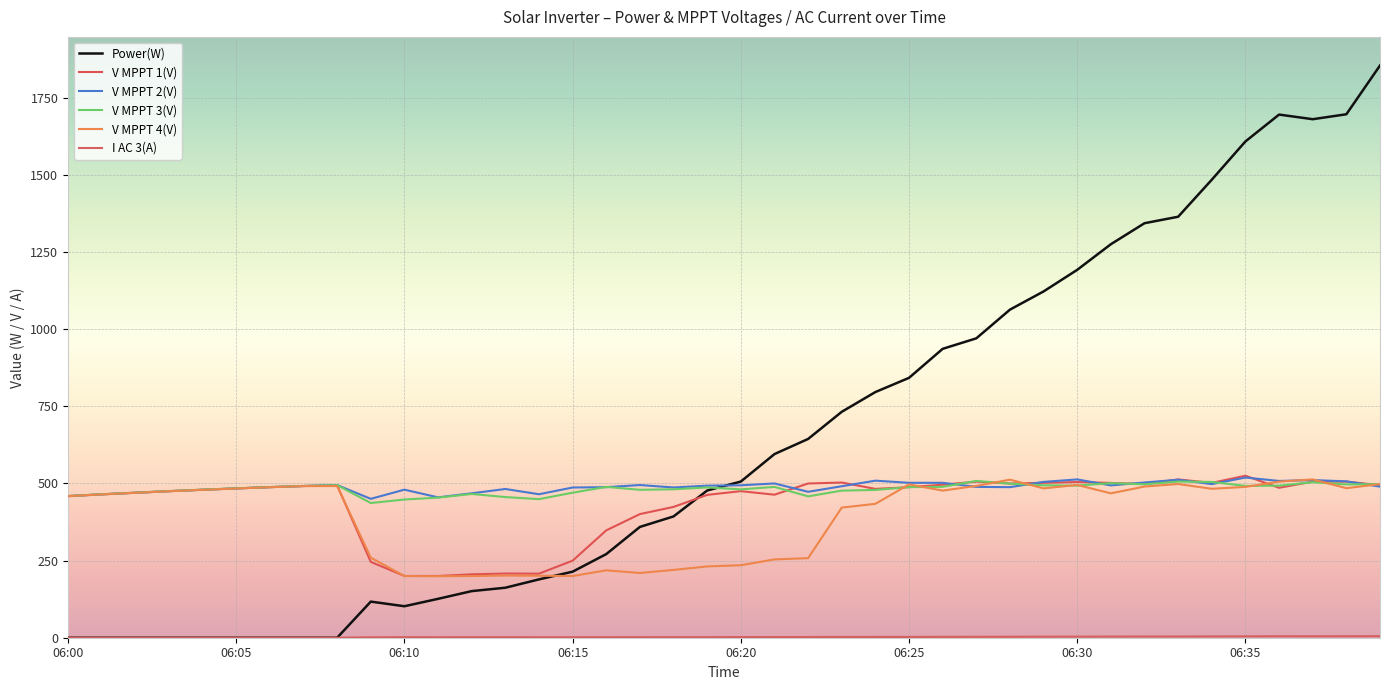

Reading left to right, extract all data points from this chart.

Power(W): 0.0	0.0	0.0	0.0	0.0	0.0	0.0	0.0	0.0	117.0	102.0	126.0	151.0	162.0	189.0	214.0	271.0	359.0	393.0	477.0	506.0	595.0	644.0	732.0	796.0	842.0	936.0	970.0	1063.0	1122.0	1192.0	1275.0	1343.0	1364.0	1484.0	1608.0	1695.0	1680.0	1696.0	1854.0
V MPPT 1(V): 458.9	464.7	469.8	474.9	479.6	483.9	488.0	491.6	493.7	245.7	200.1	200.0	205.4	208.0	207.6	249.7	347.8	400.6	423.8	462.8	474.9	463.4	499.7	502.8	482.2	487.7	495.8	505.7	499.7	501.8	504.4	501.6	497.8	512.8	501.7	524.9	485.8	505.7	505.8	494.2
V MPPT 2(V): 458.7	464.5	469.6	474.7	479.3	483.7	487.8	491.4	494.5	450.0	479.7	454.8	467.9	481.9	464.9	486.7	487.8	494.7	486.8	492.7	493.9	499.8	472.8	490.8	508.9	501.9	501.9	488.7	487.8	504.9	512.9	493.5	502.9	511.9	497.7	519.0	507.9	510.7	506.7	489.5
V MPPT 3(V): 459.2	464.9	470.0	475.2	479.8	484.1	488.2	491.9	494.3	436.4	447.8	453.9	465.8	455.7	449.0	469.9	488.7	479.3	480.9	487.0	480.7	488.6	458.0	476.6	478.9	487.9	488.9	508.0	499.2	493.8	492.9	500.8	497.0	505.9	504.7	491.8	492.7	503.9	496.6	497.7
V MPPT 4(V): 458.6	464.3	469.5	474.6	479.1	483.5	487.6	491.2	491.4	259.4	199.8	199.3	199.8	201.4	200.8	199.9	218.3	209.7	219.7	231.0	234.9	253.7	257.8	421.6	433.8	496.7	476.7	491.8	512.1	483.9	494.9	467.8	489.8	498.0	482.6	488.6	505.7	513.0	484.5	497.8
I AC 3(A): 0.0	0.0	0.0	0.0	0.0	0.0	0.0	0.0	0.0	1.4	1.6	1.5	1.6	1.6	1.5	1.5	1.7	1.8	1.9	1.9	2.0	2.1	2.3	2.5	2.6	2.6	2.8	3.0	3.1	3.4	3.5	3.7	3.8	3.9	4.2	4.4	4.7	4.6	4.8	5.0